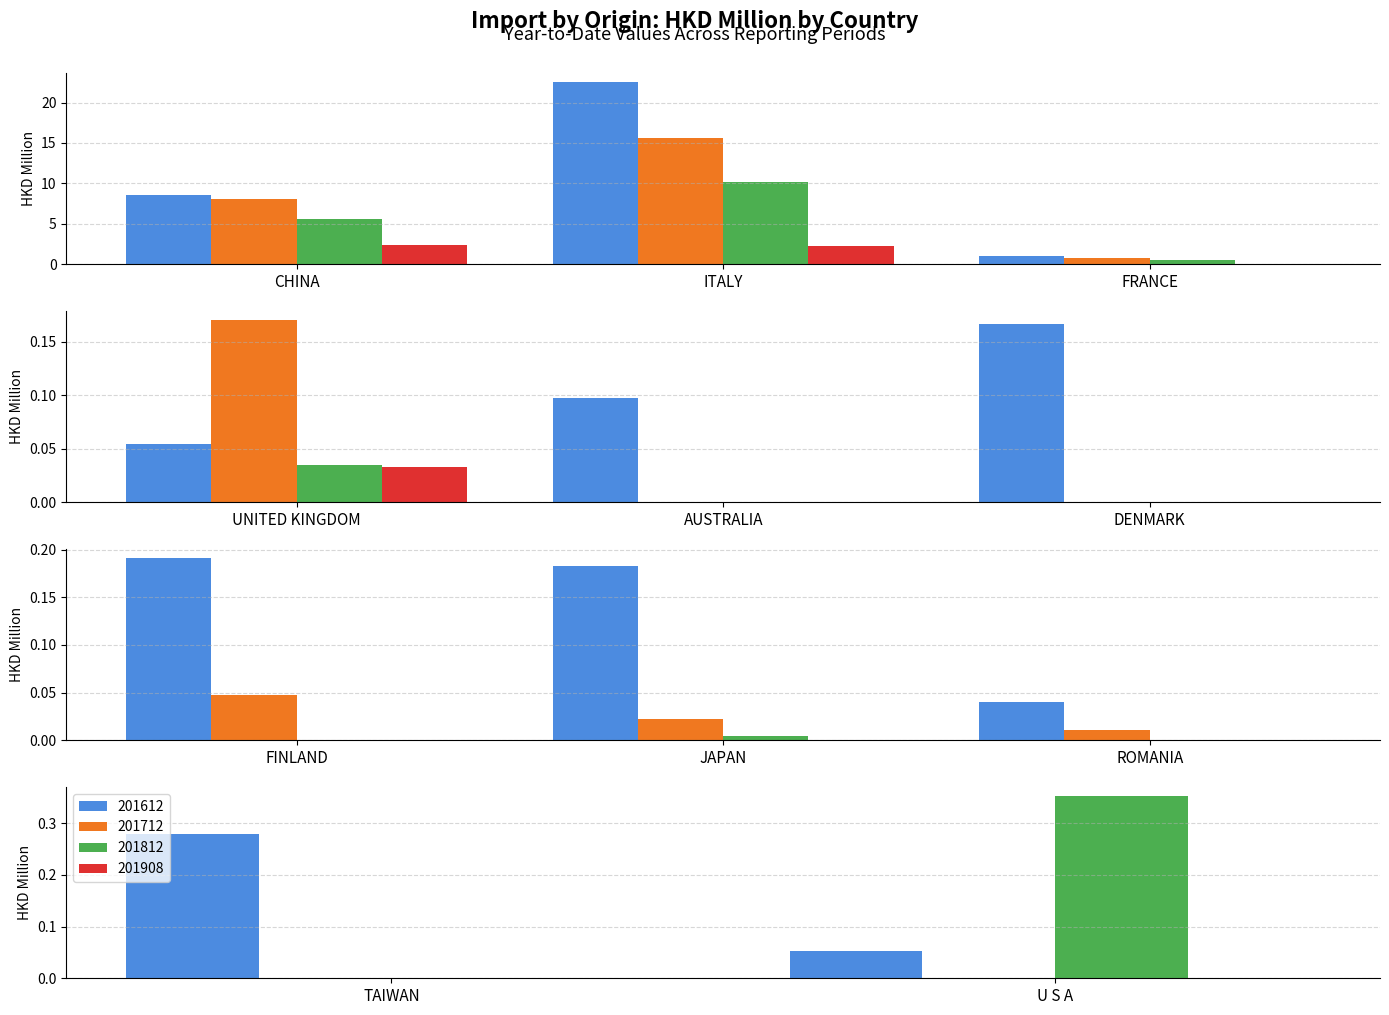

What is the difference between the maximum and second lowest values in the 201712 series?

15.6